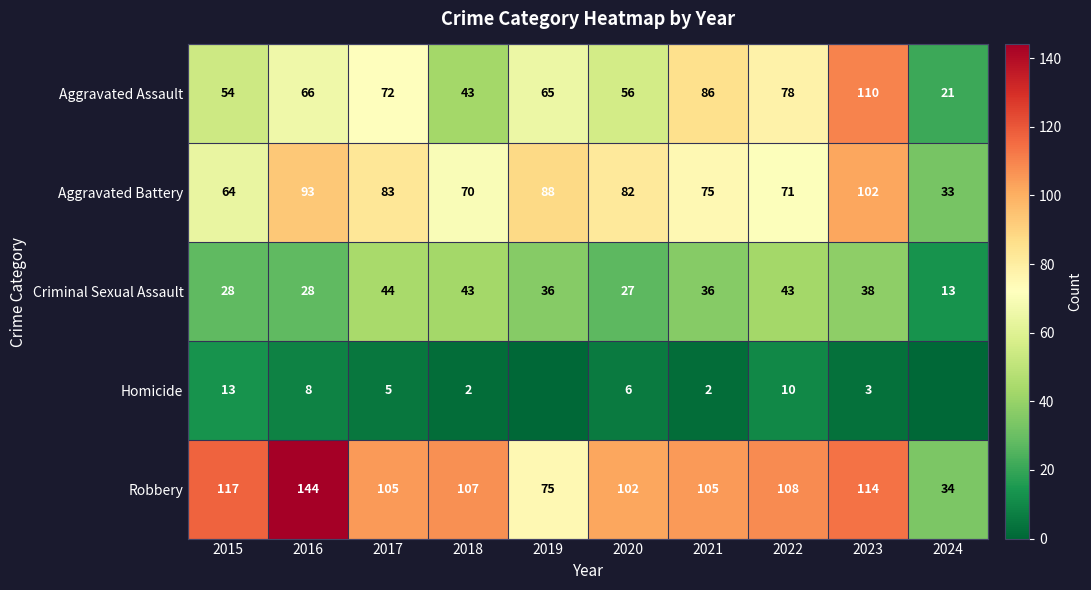

The Aggravated Battery series shows 70 at 2018. True or false?

True